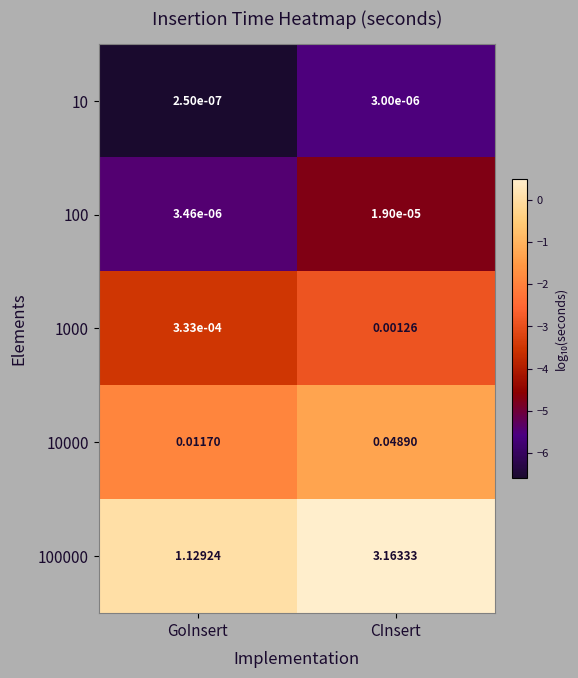

List the labels in order of 1000 value, largest first.

CInsert, GoInsert